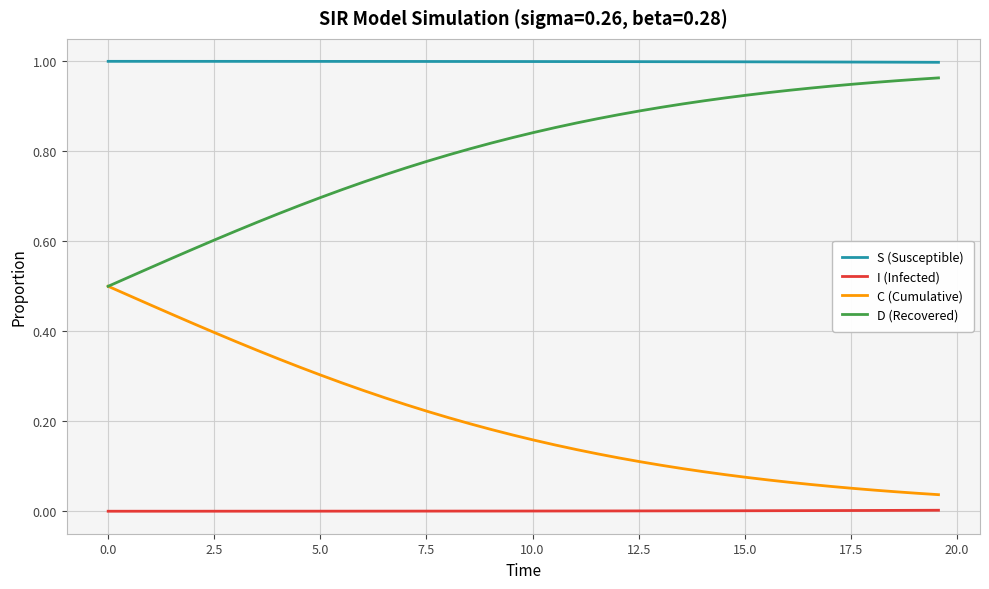

List the series in order of their overall mean, highest first.

S (Susceptible), D (Recovered), C (Cumulative), I (Infected)